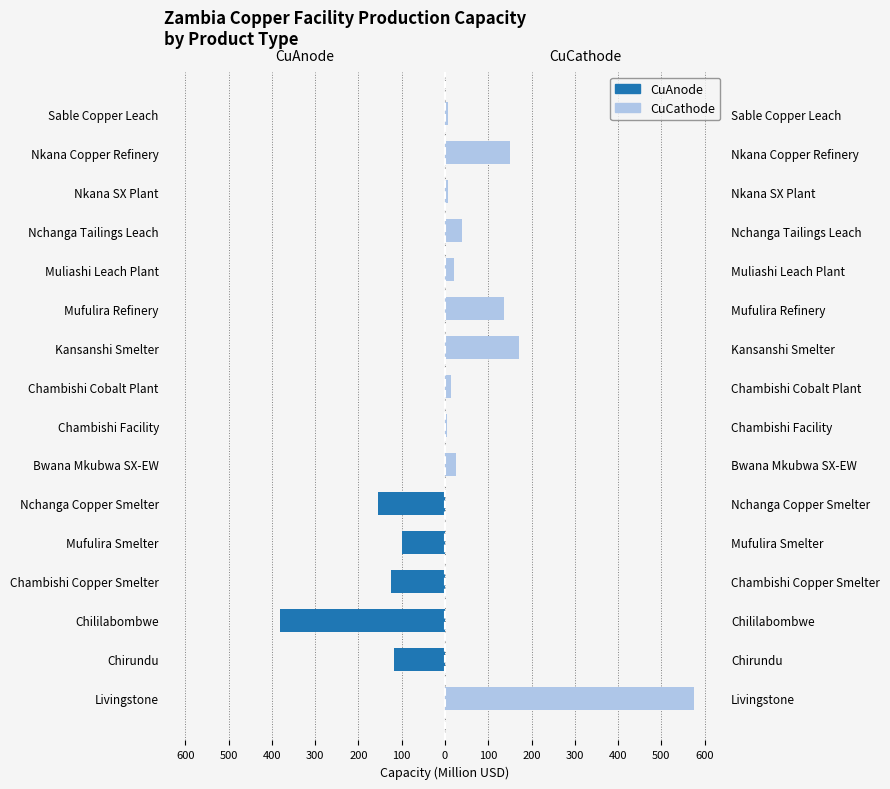

At how many categories does at least one series exceed 226?

1